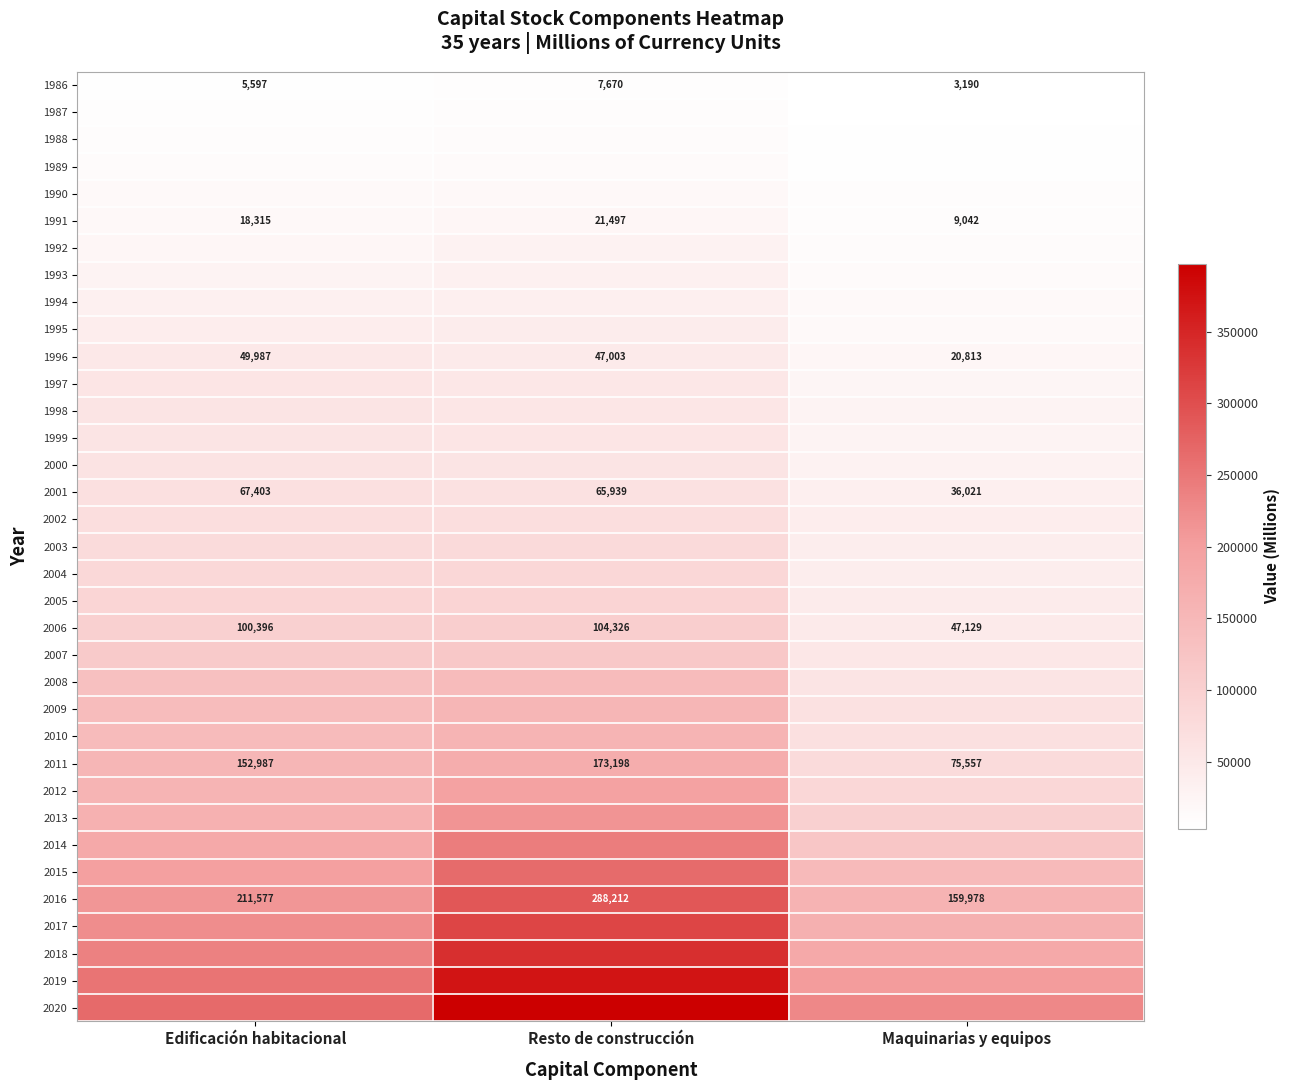

What is the difference between the maximum and minimum values in the 2001 series?

31382